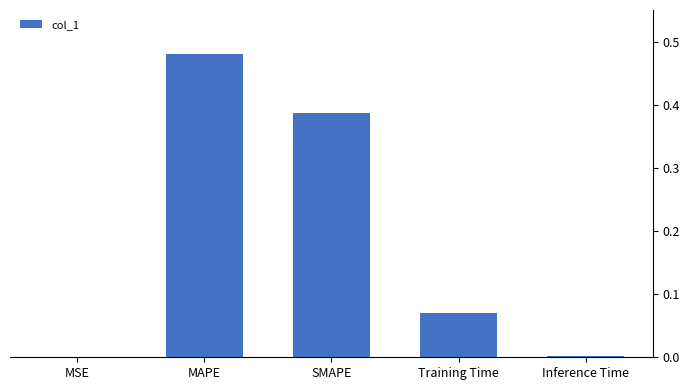

Which category has the highest value across all series?

MAPE